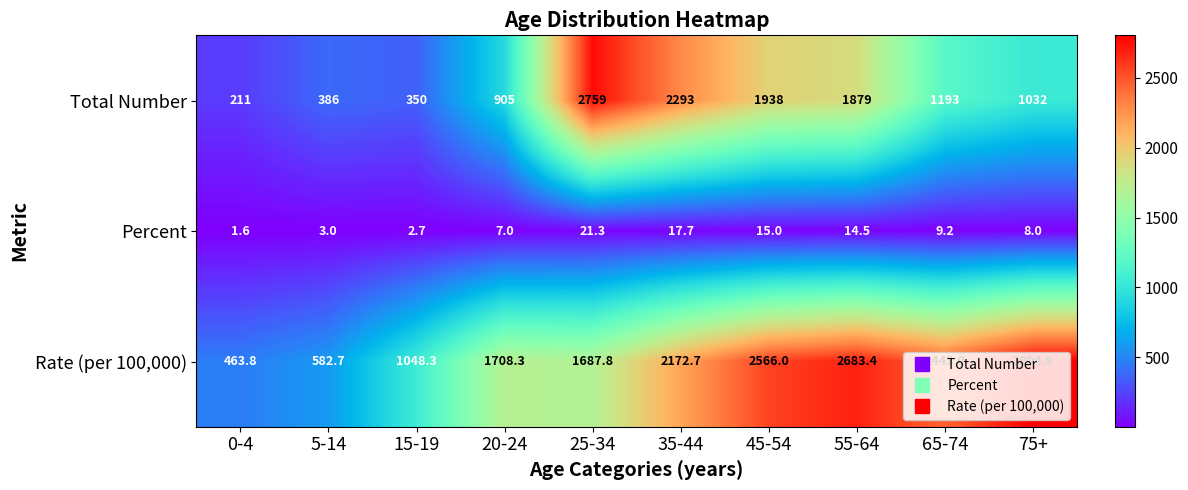

Is it true that Percent equals 14.5 at 55-64?

True